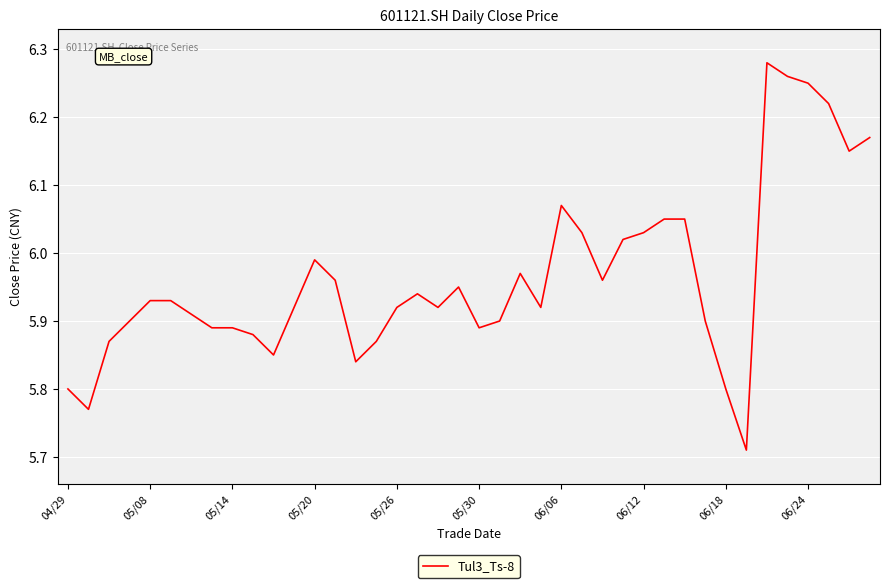

List the labels in order of value, largest first.

34, 35, 36, 37, 39, 38, 24, 29, 30, 25, 28, 27, 12, 22, 13, 26, 19, 17, 05/26, 05/30, 11, 16, 18, 23, 06/06, 05/20, 21, 31, 06/12, 06/18, 20, 06/24, 05/14, 15, 10, 14, 04/29, 32, 05/08, 33